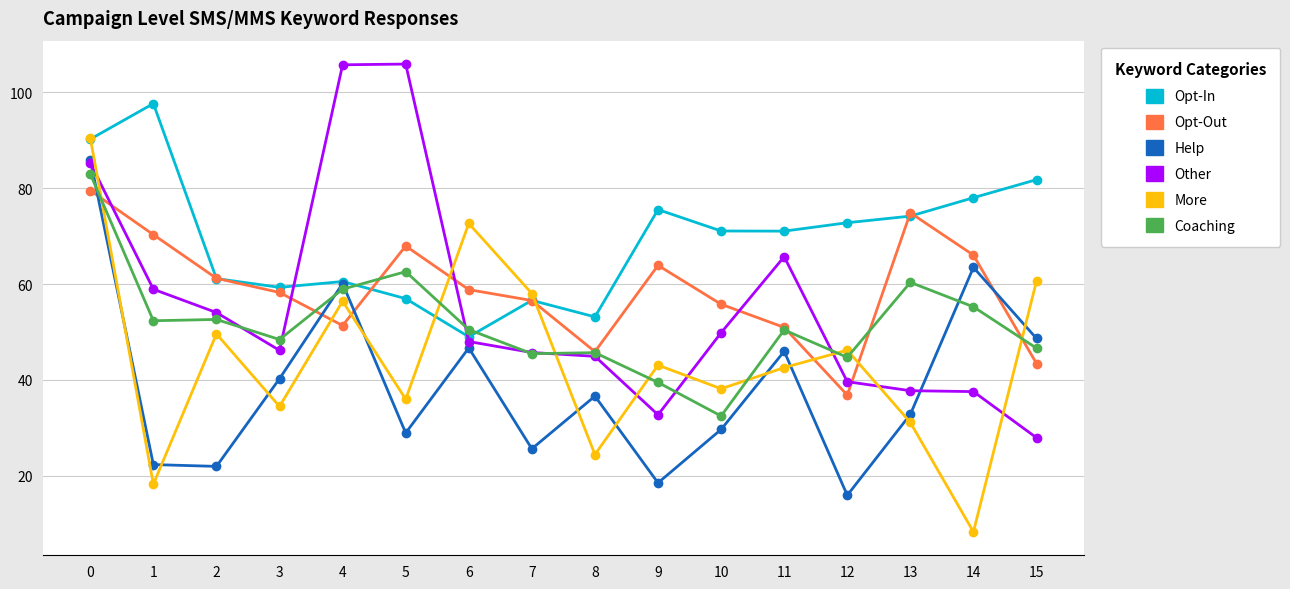

How many times do Opt-Out and Help cross each other?

4